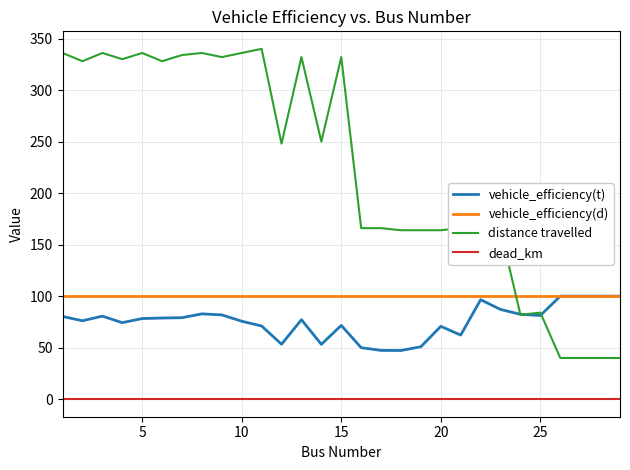

How many series are shown in this chart?

4